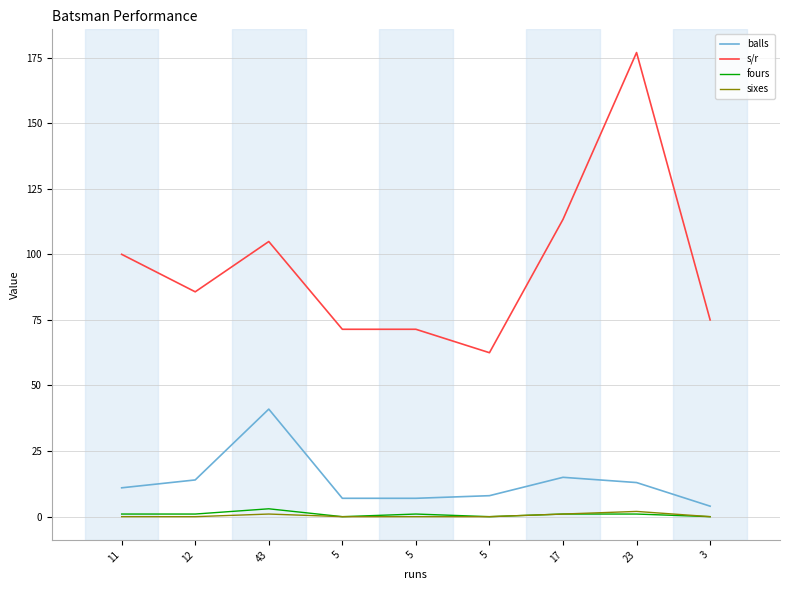

True or false: fours has a value of 1.5 at 17.

False